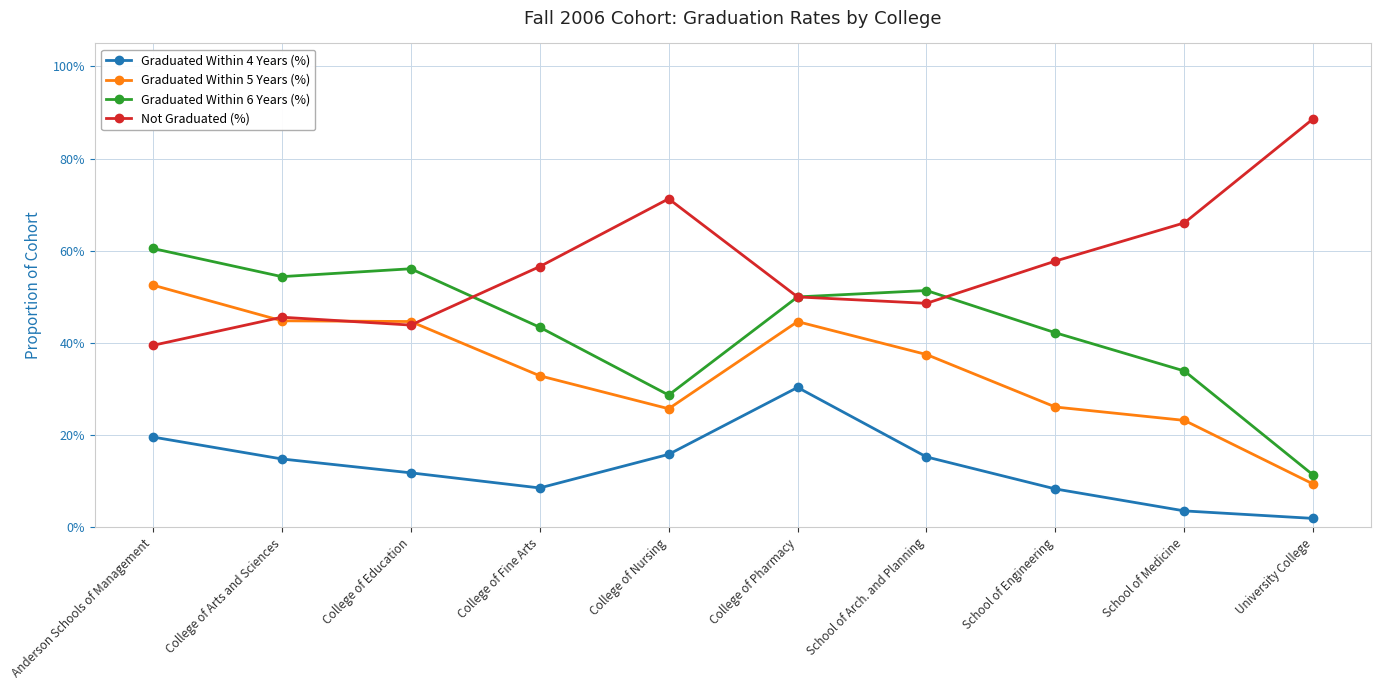

What is the maximum value shown in the chart?

0.9